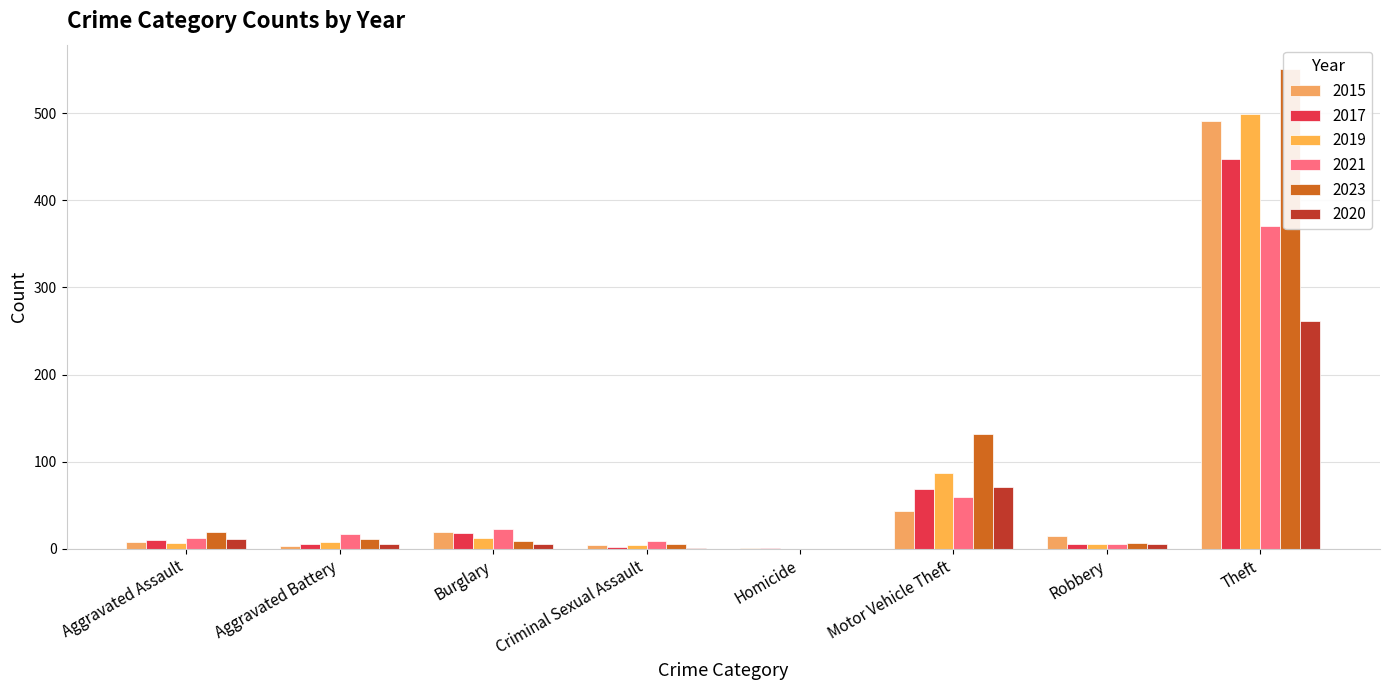

What is the value of the 2021 bar at the 3rd from the left?

23